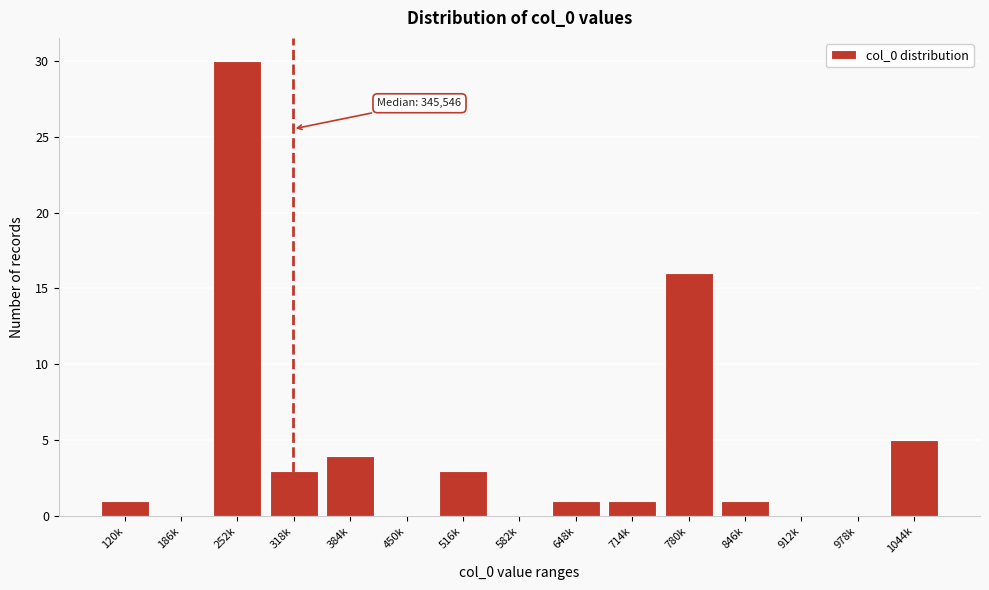

Reading left to right, extract all data points from this chart.

120k=1	186k=0	252k=30	318k=3	384k=4	450k=0	516k=3	582k=0	648k=1	714k=1	780k=16	846k=1	912k=0	978k=0	1044k=5